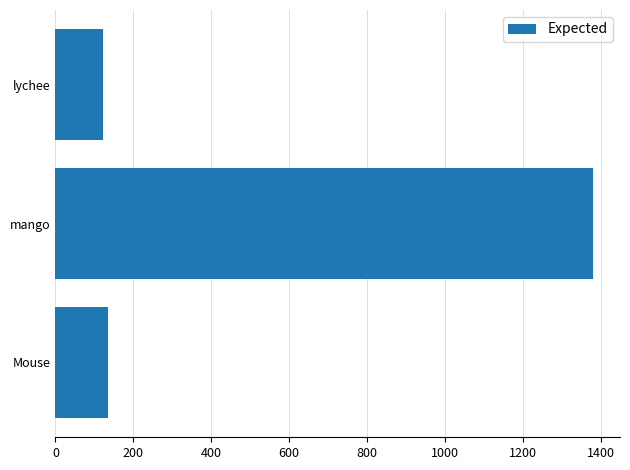

Are the bars grouped side by side (vs. stacked)?

No